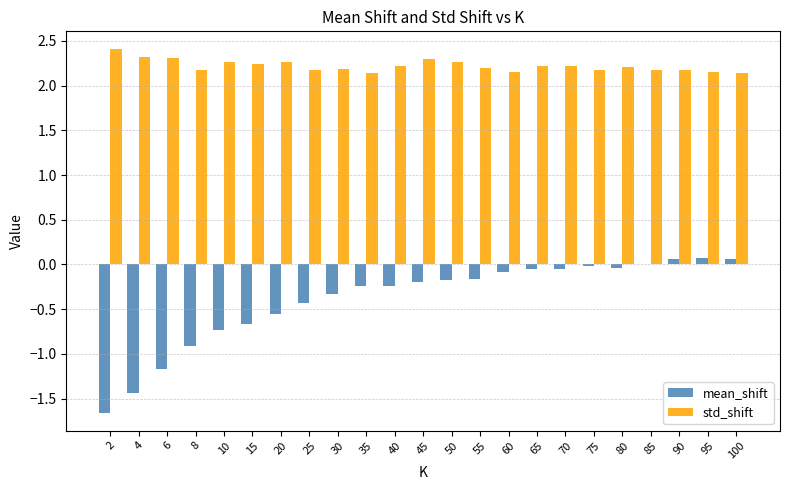

Which series has the largest total across all categories?

std_shift